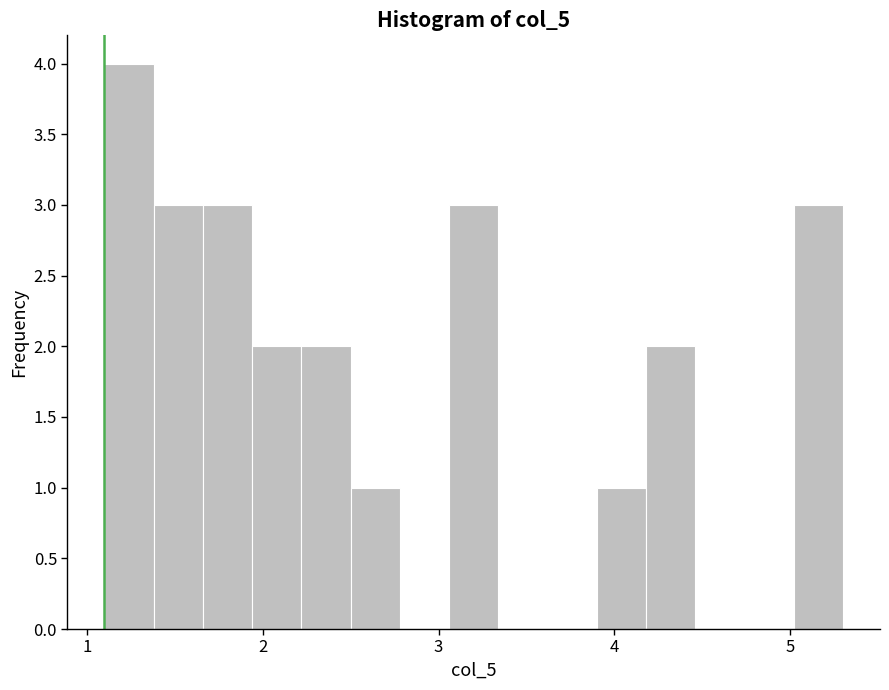

Read against the x-axis, roughly where is the centre of the tallest bar?

1.2